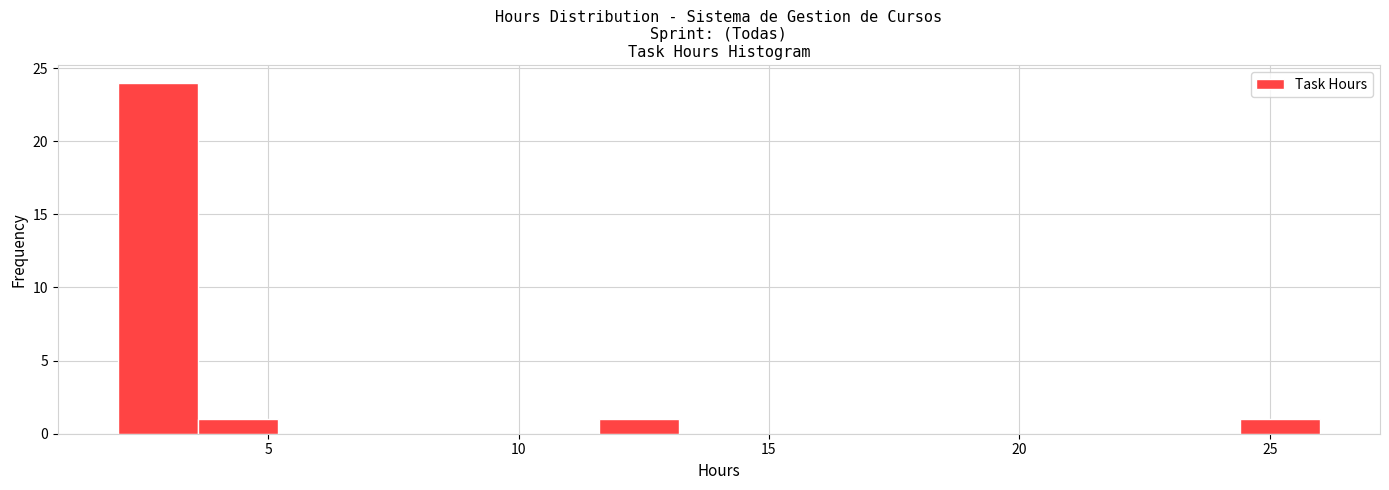

Read against the x-axis, roughly where is the centre of the tallest bar?

3.0